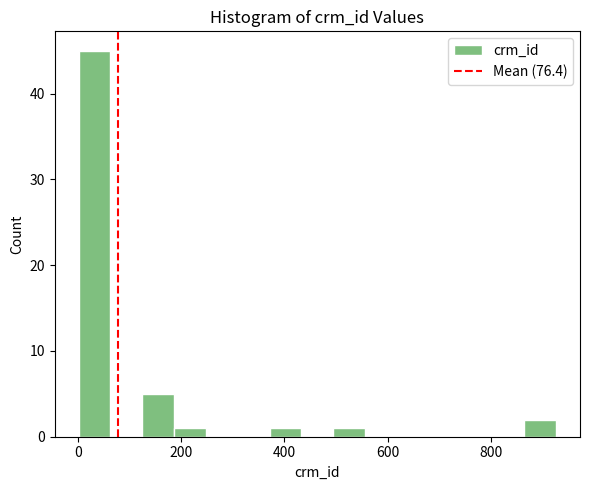

Around what value on the x-axis is the tallest bar? Give the approximate position of its centre, as read against the axis.

40